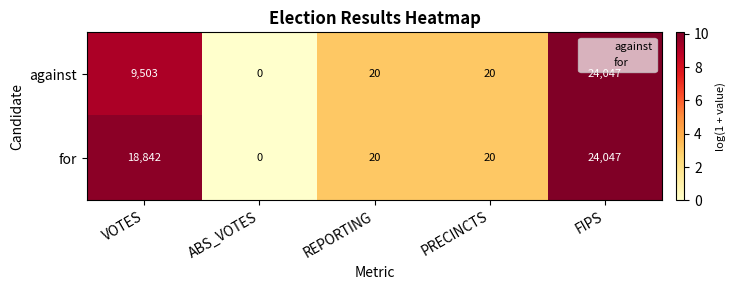

What value does the against series have at FIPS?

24047